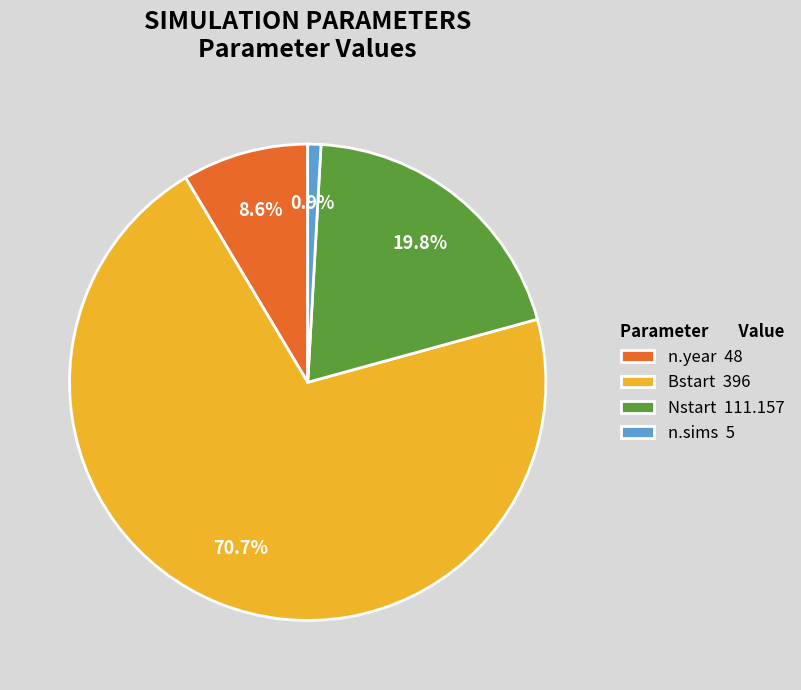

What percentage is the Nstart slice, to the nearest percent?

20%